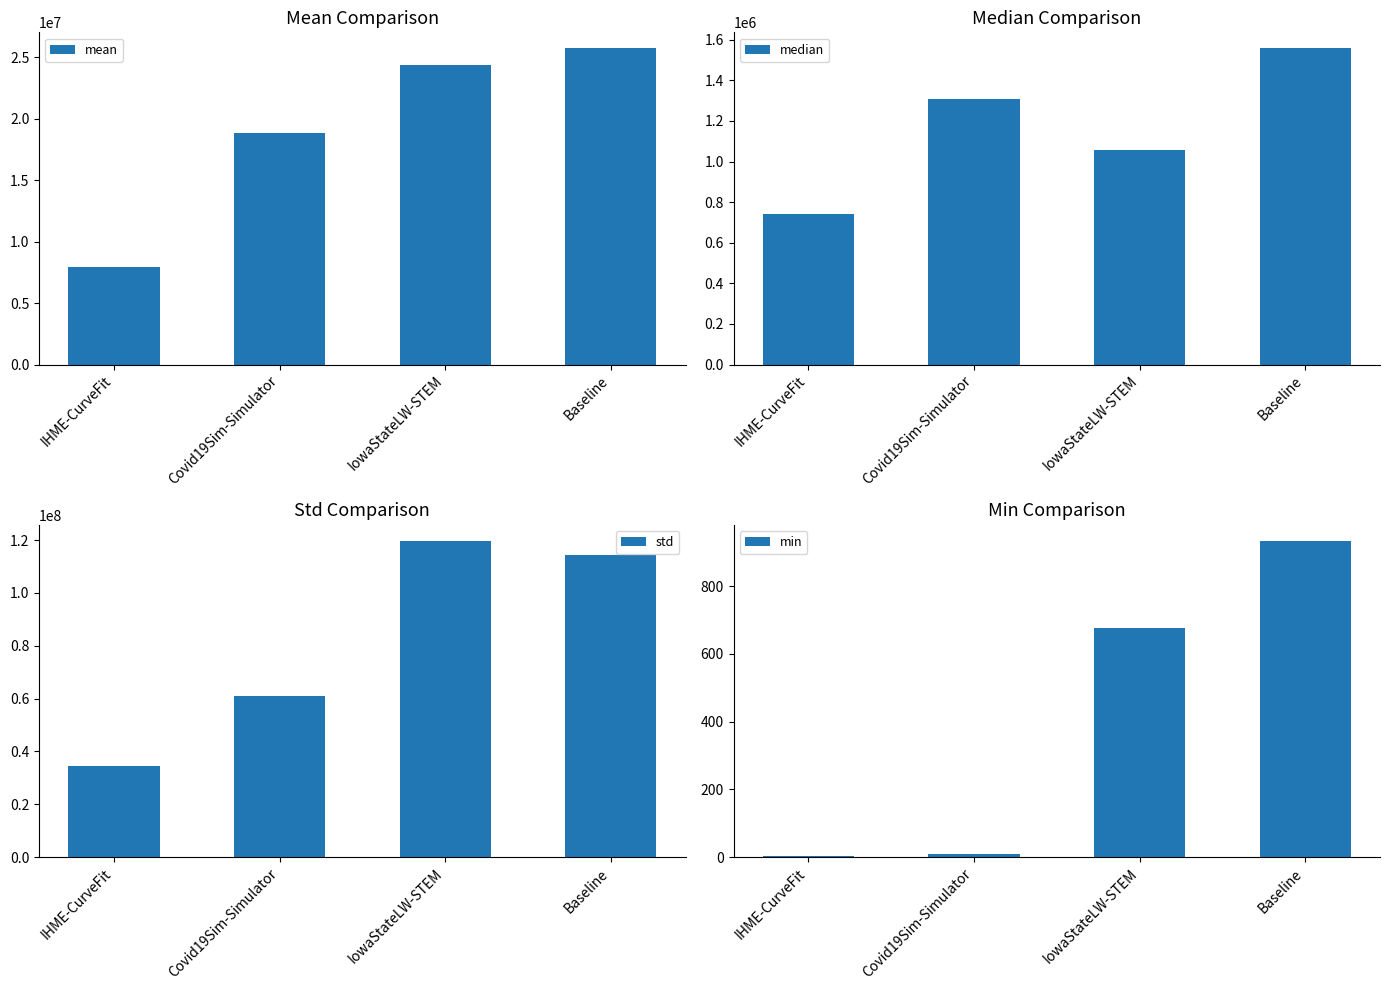

Are the bars horizontal?

No